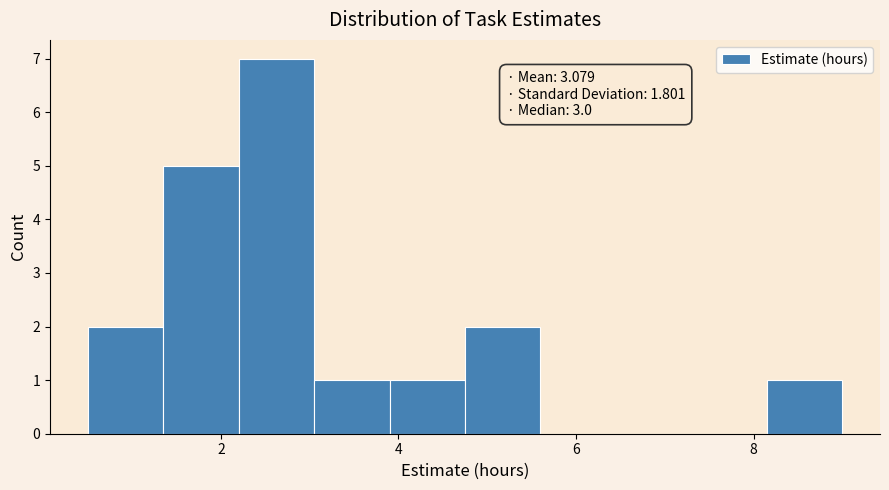

Which range on the x-axis has the tallest bar?

2.20 to 3.05